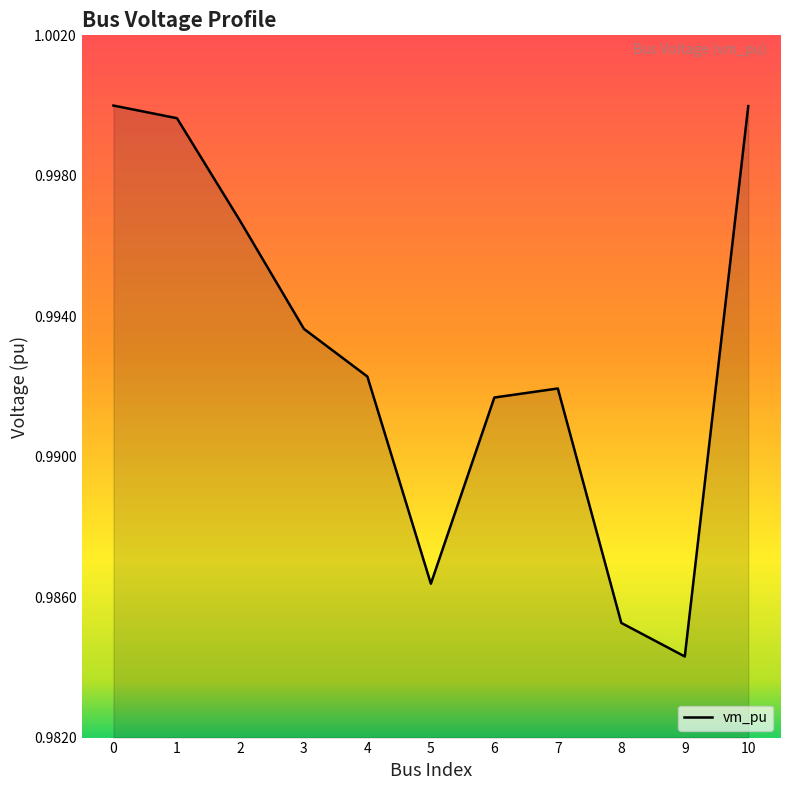

Which label corresponds to the smallest value in the chart?

9